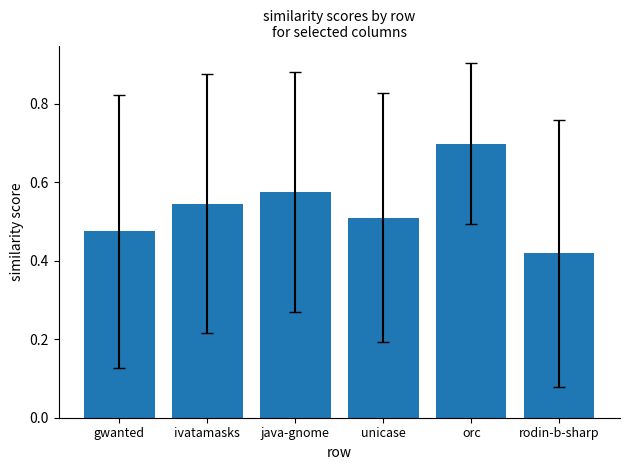

What is the value of the 5th bar from the left?

0.7